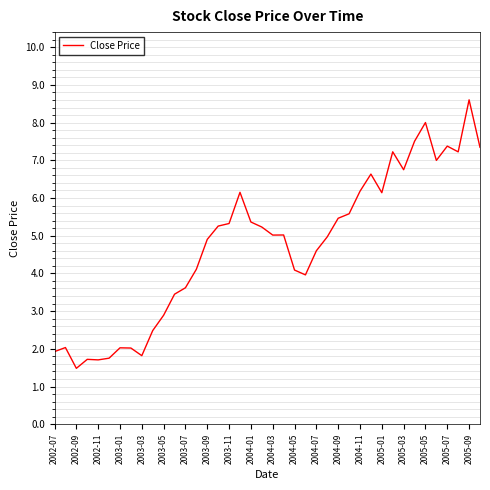

How many lines are shown in the chart?

1